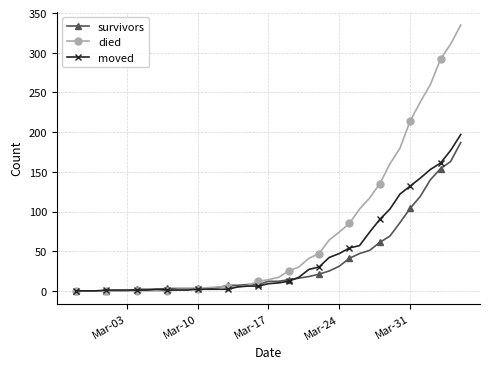

What is the greatest value displayed?

335